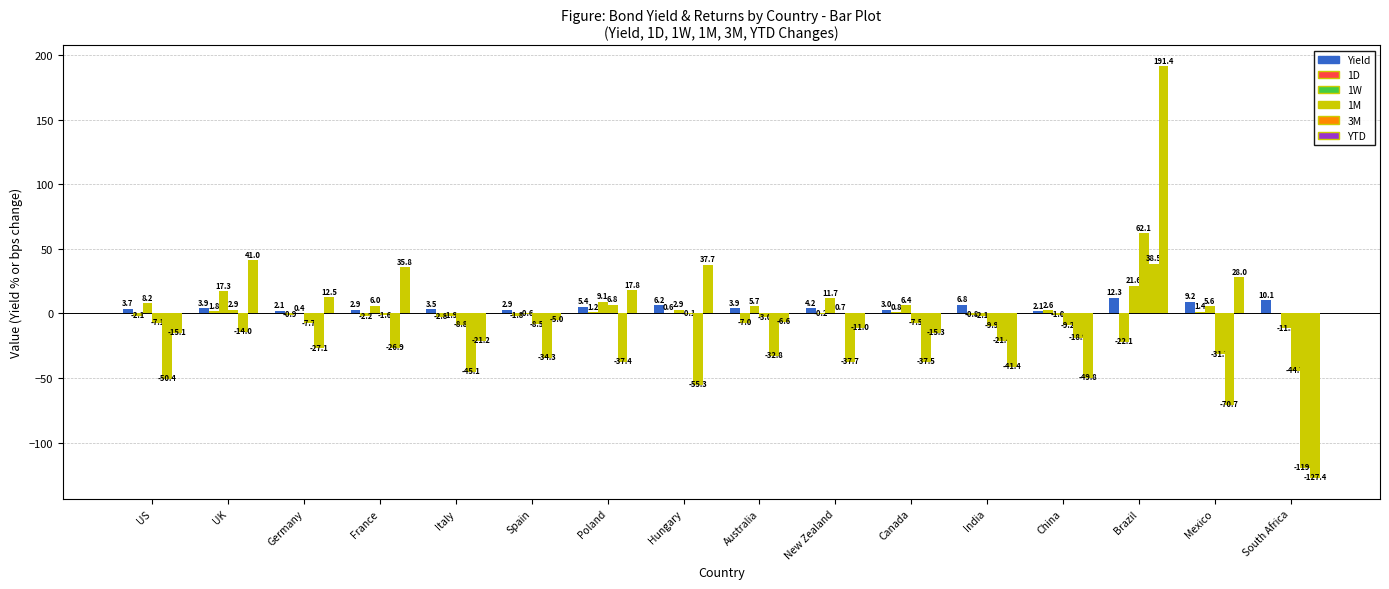

At which category does the chart reach its minimum across all series?

South Africa